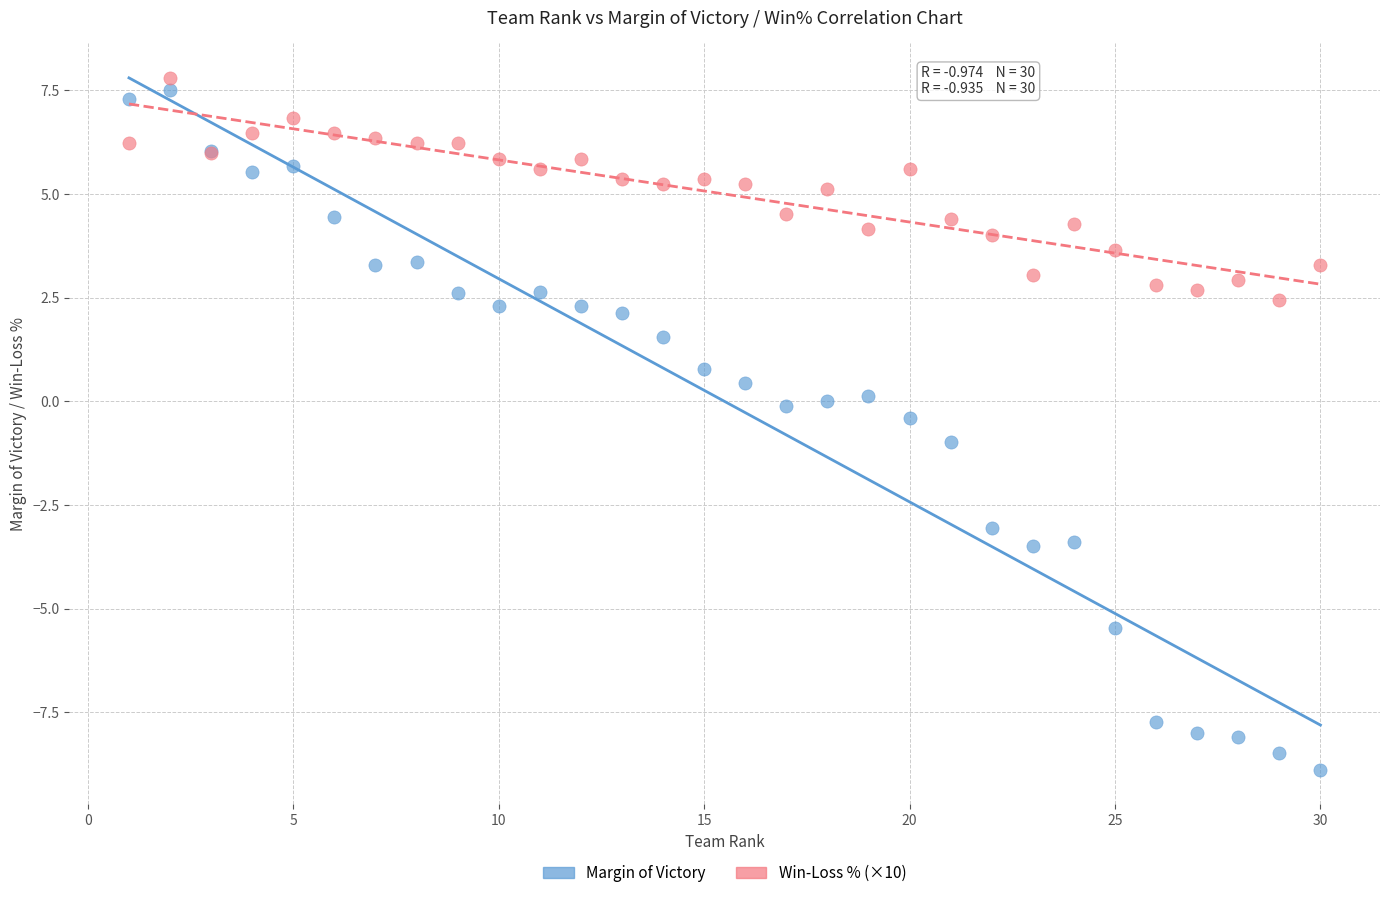

What are all the series names shown in the legend?

Margin of Victory, Win-Loss % (×10)